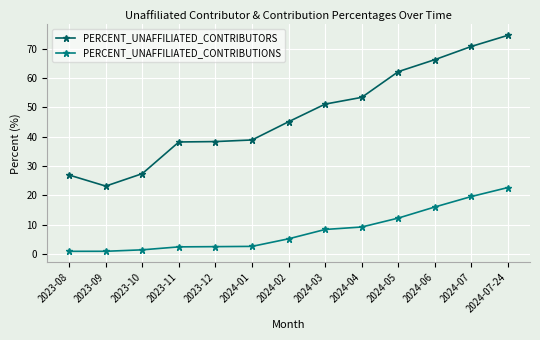

True or false: PERCENT_UNAFFILIATED_CONTRIBUTIONS and PERCENT_UNAFFILIATED_CONTRIBUTORS intersect in this chart.

False